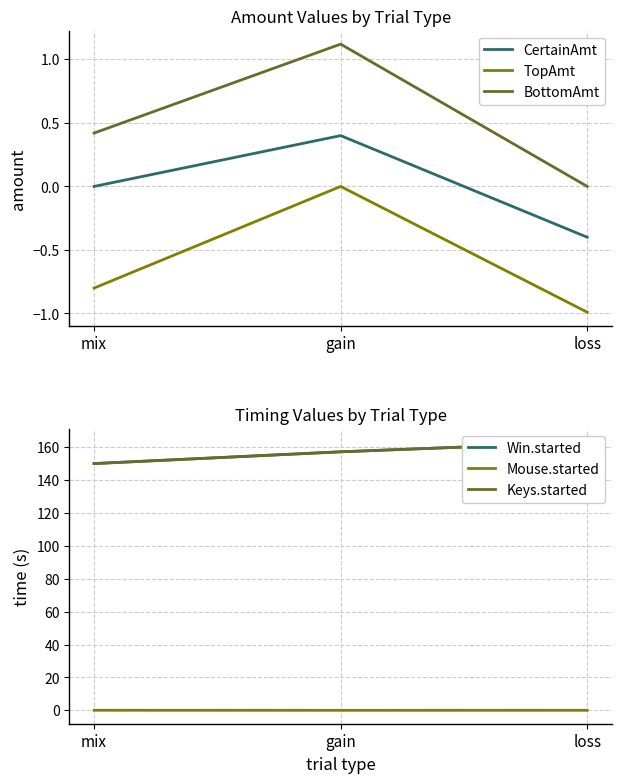

What is the value of the CertainAmt point at the 3rd from the left?

-0.4